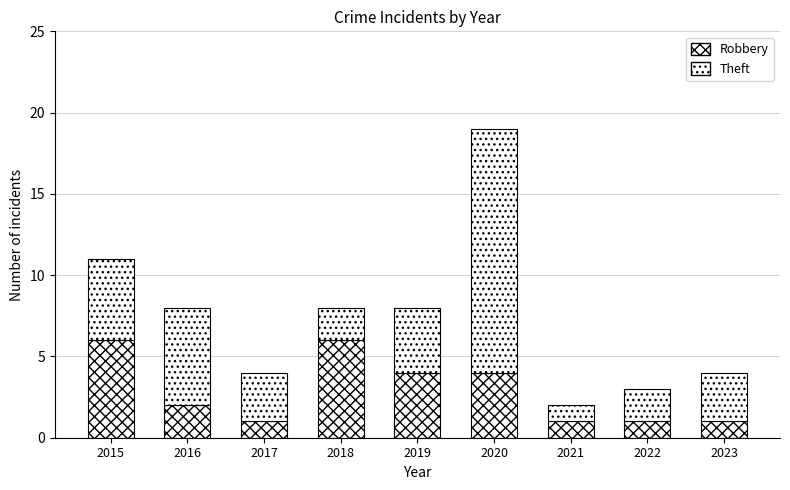

The value of Robbery at 2019 is 4. True or false?

True